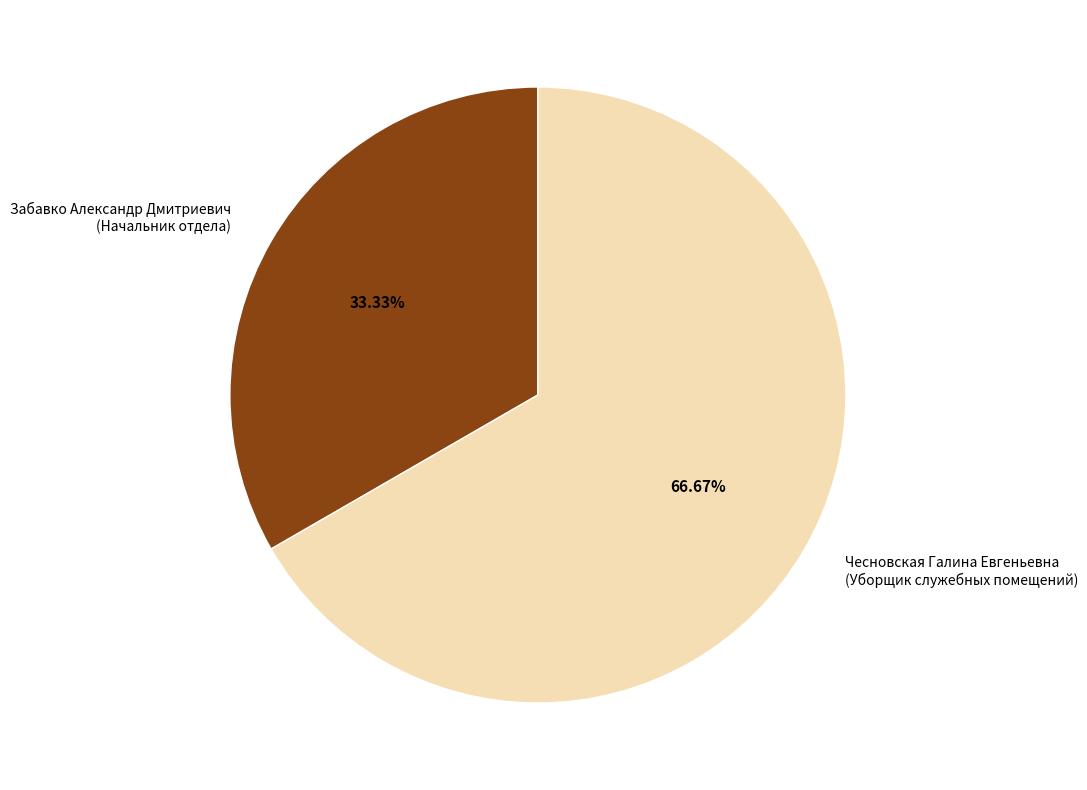

To the nearest percent, what is the difference between the largest and smallest slice percentages?

33%